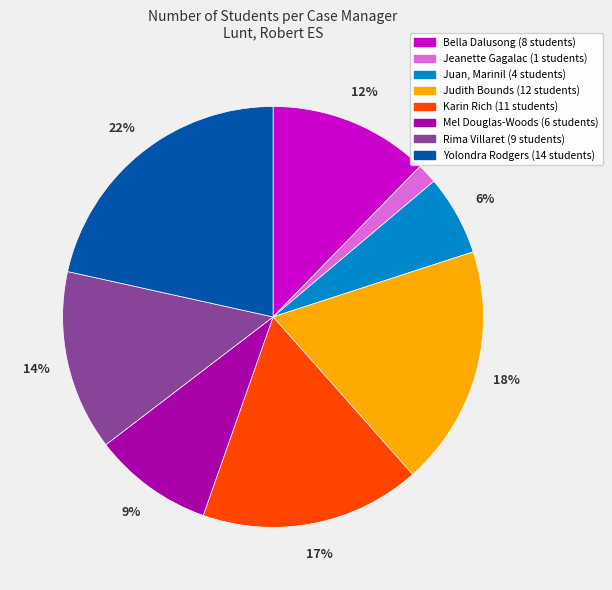

Which slice is the smallest?

Jeanette Gagalac